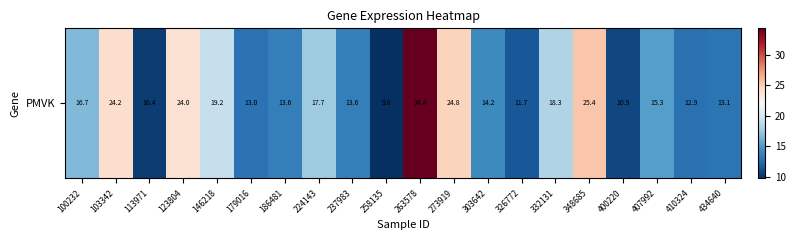

What is the minimum value shown in the chart?

9.8